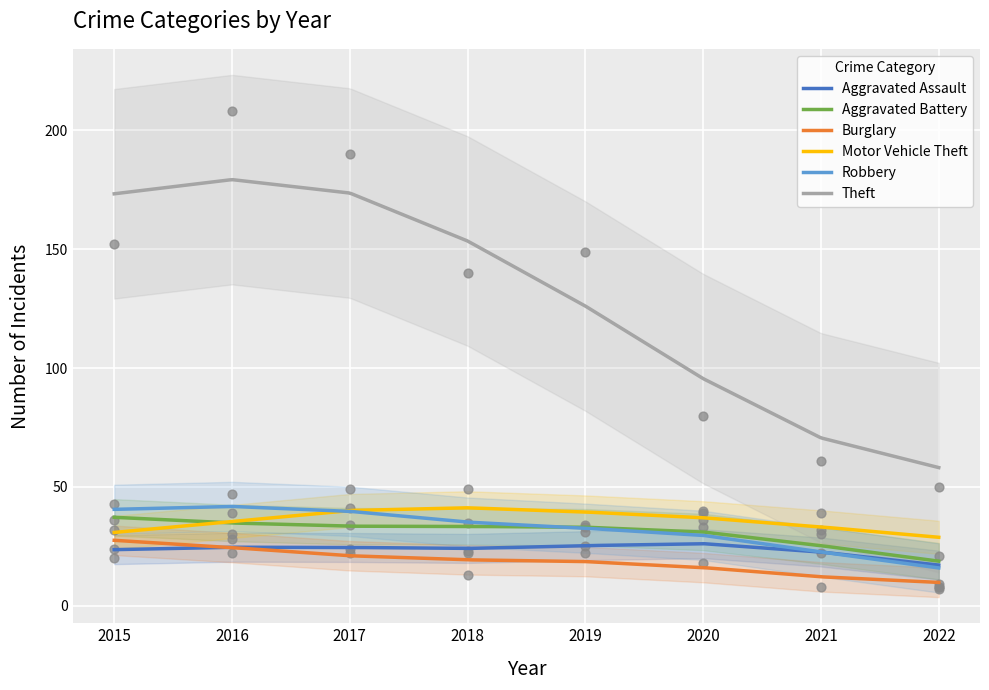

At which category is the sum across all series the highest?

2016